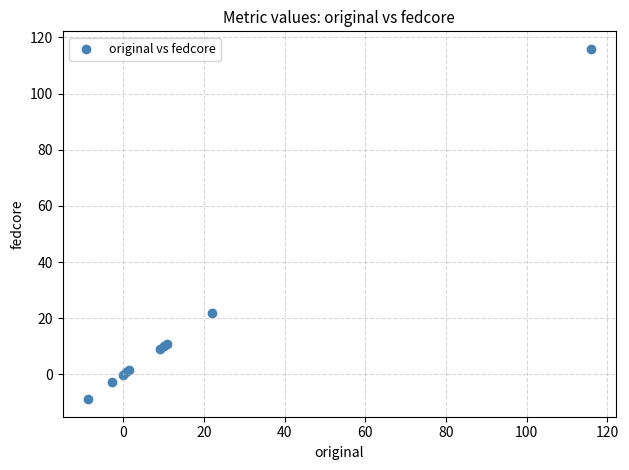

What Y value in the scatter plot is closest to 53?

22.1